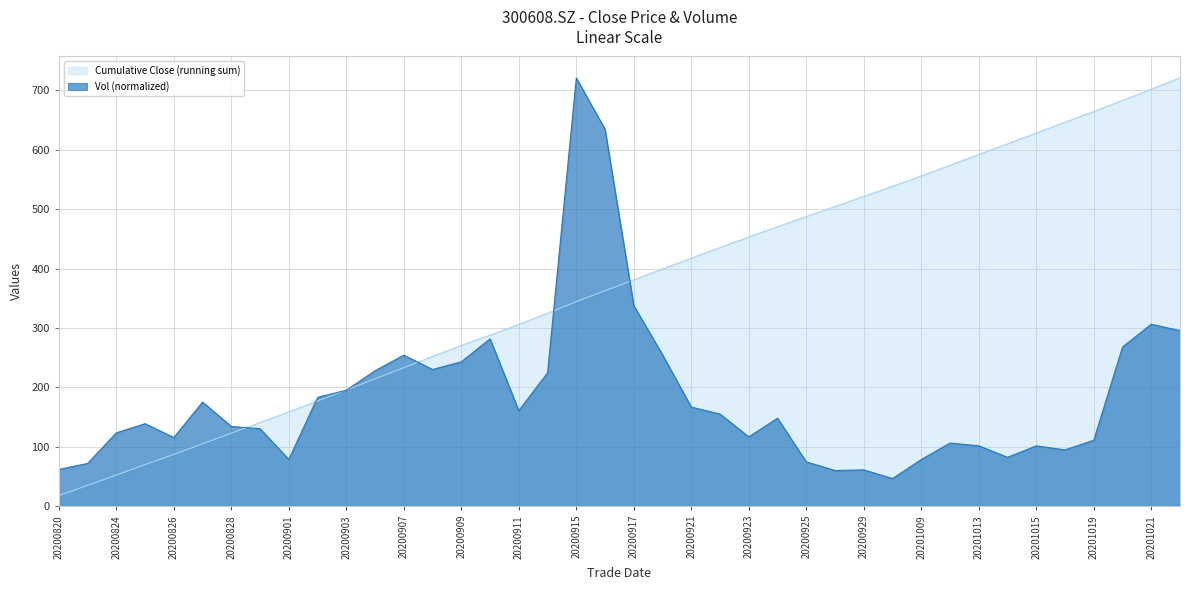

Reading left to right, extract all data points from this chart.

20200820=61.4	20200821=71.6	20200824=123.1	20200825=138.5	20200826=115.2	20200827=174.9	20200828=133.9	20200831=130.0	20200901=78.3	20200902=182.9	20200903=194.9	20200904=227.8	20200907=254.0	20200908=229.8	20200909=242.8	20200910=281.5	20200911=160.4	20200914=224.3	20200915=721.2	20200916=634.6	20200917=337.4	20200918=254.7	20200921=166.5	20200922=154.7	20200923=116.3	20200924=147.8	20200925=74.2	20200928=59.6	20200929=60.7	20200930=46.1	20201009=78.2	20201012=105.9	20201013=101.3	20201014=81.9	20201015=101.1	20201016=94.4	20201019=110.6	20201020=267.7	20201021=306.1	20201022=295.4